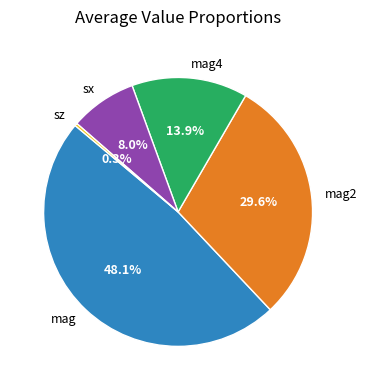

Is there a majority slice in this chart?

No